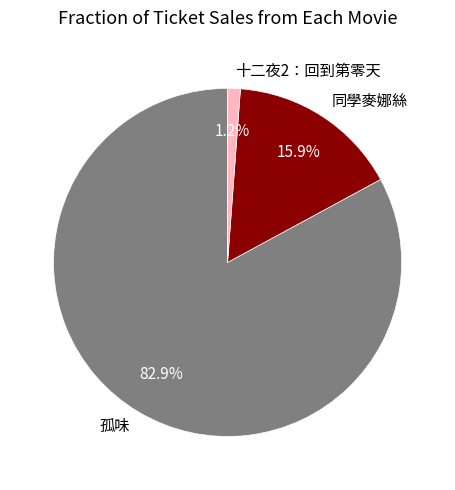

Which slice is the largest?

孤味